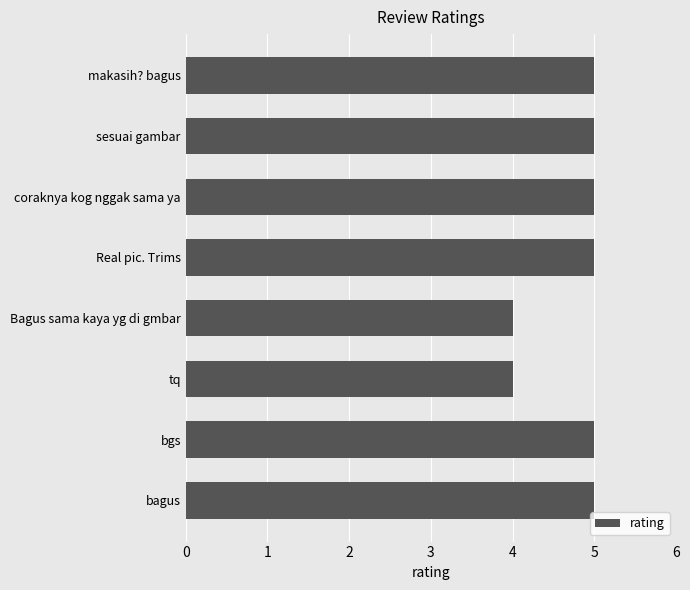

Reading top to bottom, what are all the values shown in this chart?

5	5	5	5	4	4	5	5